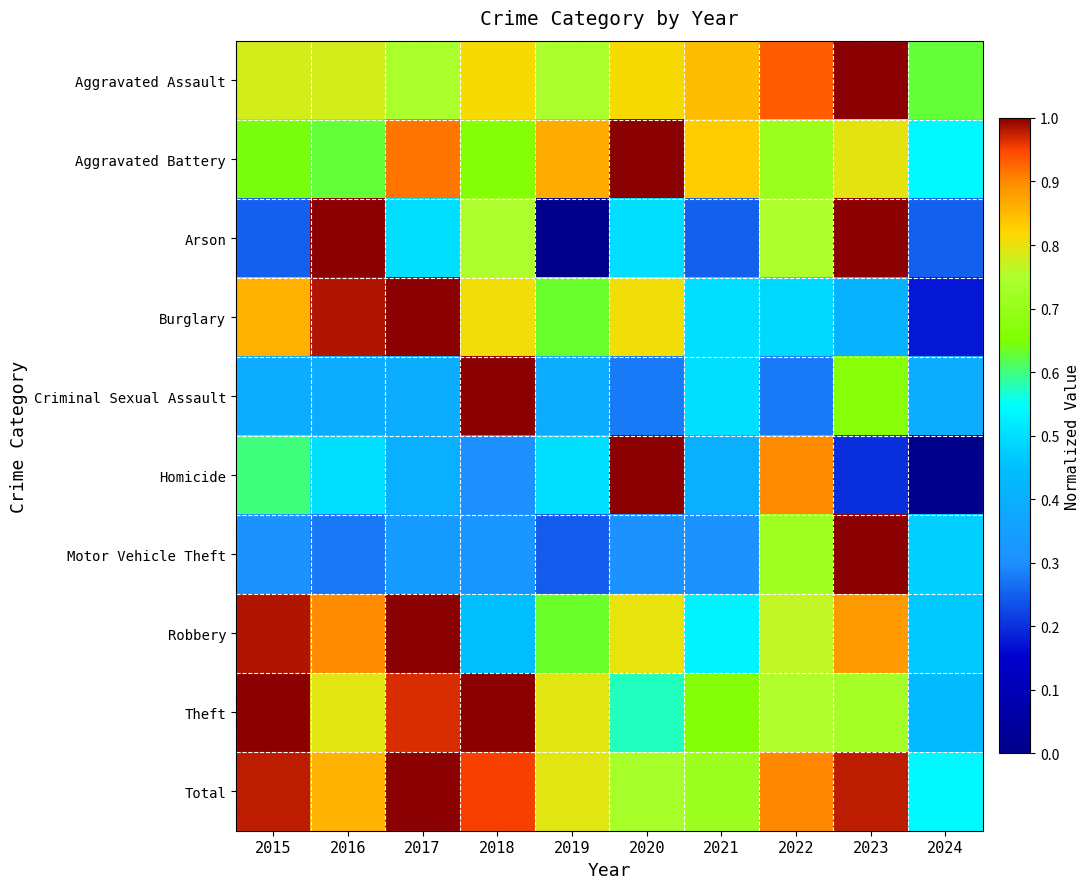

Reading right to left, list all the values displayed in this chart.

Aggravated Assault: 2024=0.6	2023=1.0	2022=0.9	2021=0.8	2020=0.8	2019=0.7	2018=0.8	2017=0.7	2016=0.8	2015=0.8
Aggravated Battery: 2024=0.5	2023=0.8	2022=0.7	2021=0.8	2020=1.0	2019=0.9	2018=0.7	2017=0.9	2016=0.6	2015=0.6
Arson: 2024=0.2	2023=1.0	2022=0.8	2021=0.2	2020=0.5	2019=0.0	2018=0.8	2017=0.5	2016=1.0	2015=0.2
Burglary: 2024=0.2	2023=0.4	2022=0.5	2021=0.5	2020=0.8	2019=0.6	2018=0.8	2017=1.0	2016=1.0	2015=0.9
Criminal Sexual Assault: 2024=0.4	2023=0.7	2022=0.3	2021=0.5	2020=0.3	2019=0.4	2018=1.0	2017=0.4	2016=0.4	2015=0.4
Homicide: 2024=0.0	2023=0.2	2022=0.9	2021=0.4	2020=1.0	2019=0.5	2018=0.3	2017=0.4	2016=0.5	2015=0.6
Motor Vehicle Theft: 2024=0.5	2023=1.0	2022=0.7	2021=0.3	2020=0.3	2019=0.2	2018=0.3	2017=0.3	2016=0.3	2015=0.3
Robbery: 2024=0.5	2023=0.9	2022=0.8	2021=0.5	2020=0.8	2019=0.6	2018=0.5	2017=1.0	2016=0.9	2015=1.0
Theft: 2024=0.4	2023=0.7	2022=0.8	2021=0.7	2020=0.6	2019=0.8	2018=1.0	2017=1.0	2016=0.8	2015=1.0
Total: 2024=0.5	2023=1.0	2022=0.9	2021=0.7	2020=0.7	2019=0.8	2018=1.0	2017=1.0	2016=0.9	2015=1.0